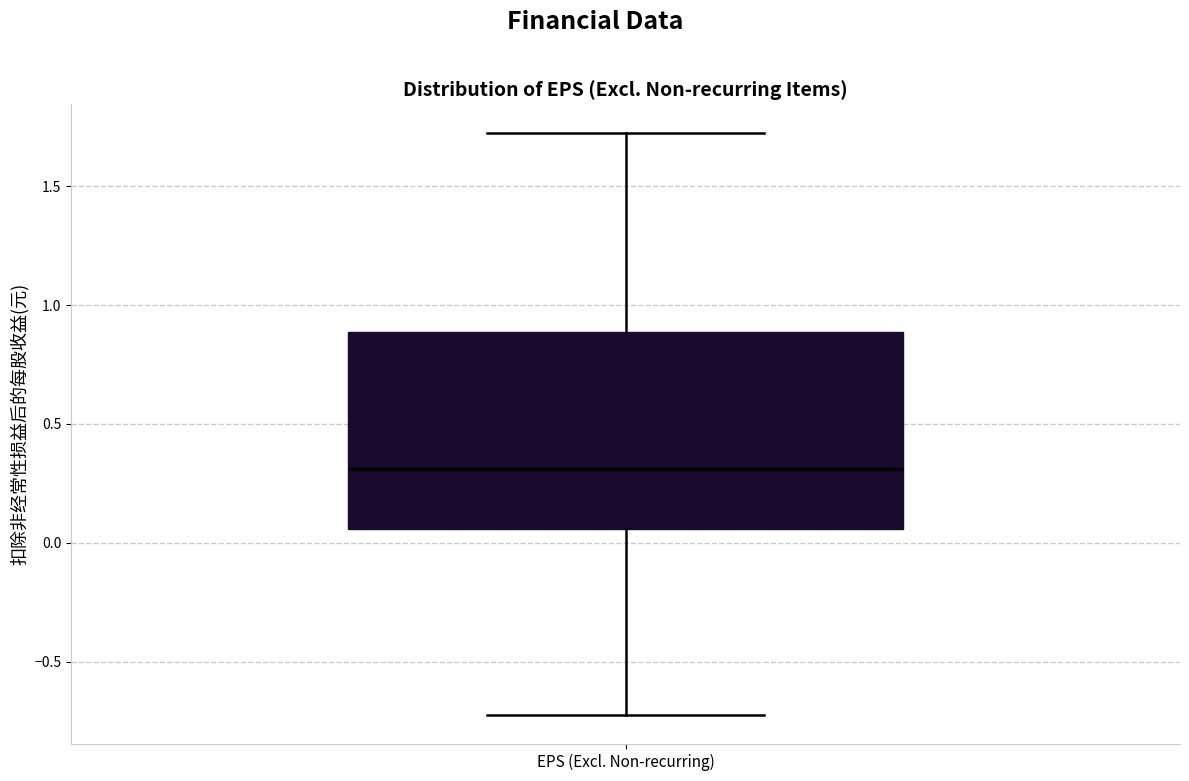

Read this box plot against the y-axis: the position of the median line, the range covered by the box, and the ends of both whiskers. The values are not printed on the chart, so give them approximately, as read against the axis.

median 0.30, box 0.05 to 0.90, whiskers -0.70 to 1.70